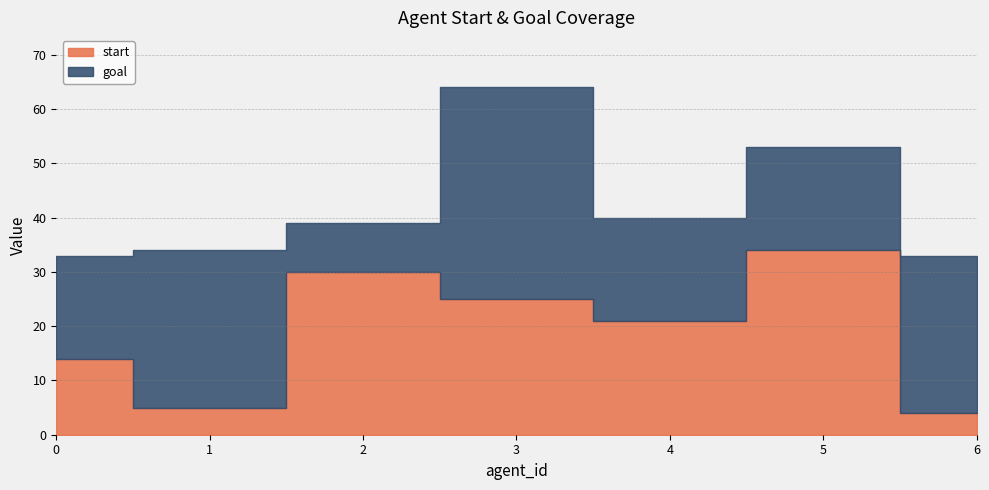

True or false: start has a value of 4 at 6.

True